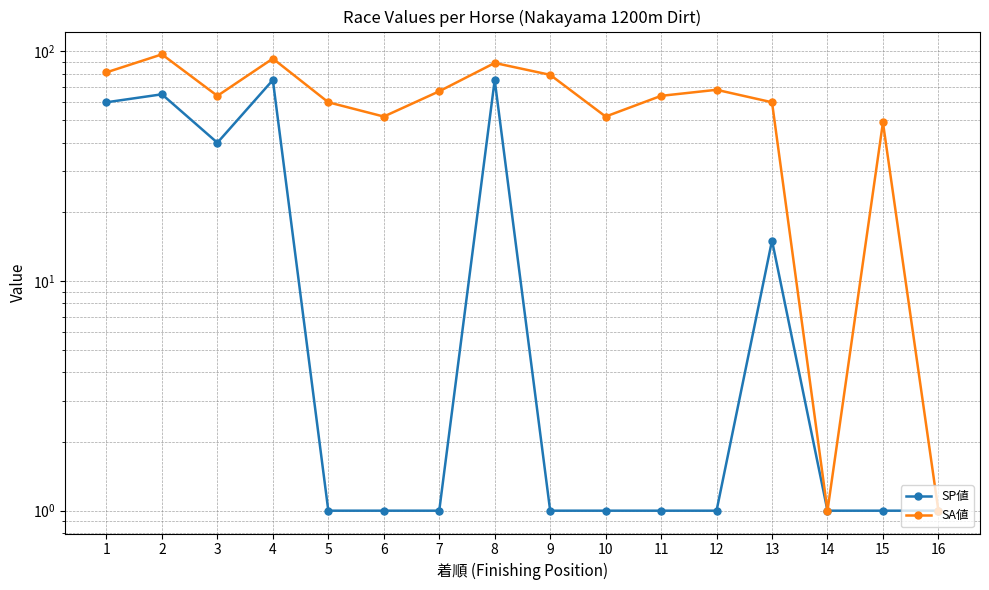

True or false: SP値 has a value of 35 at 1.

False